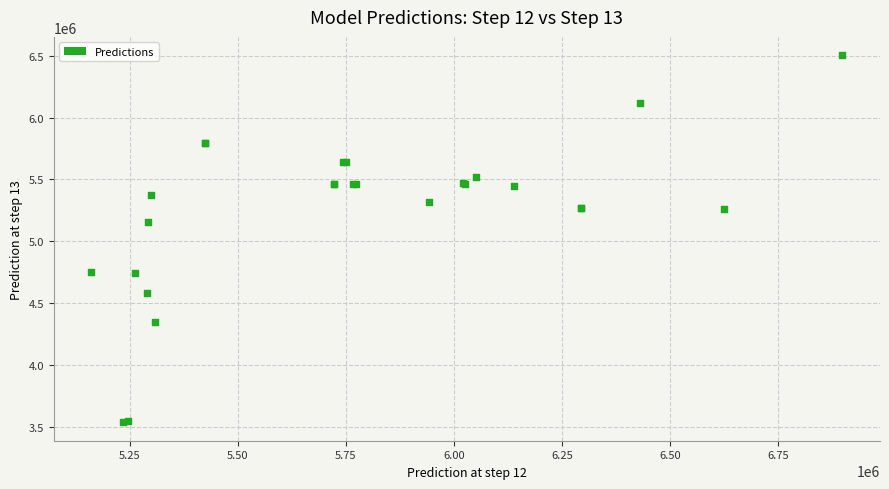

What Y value in the scatter plot is closest to 5020243?

5154814.3